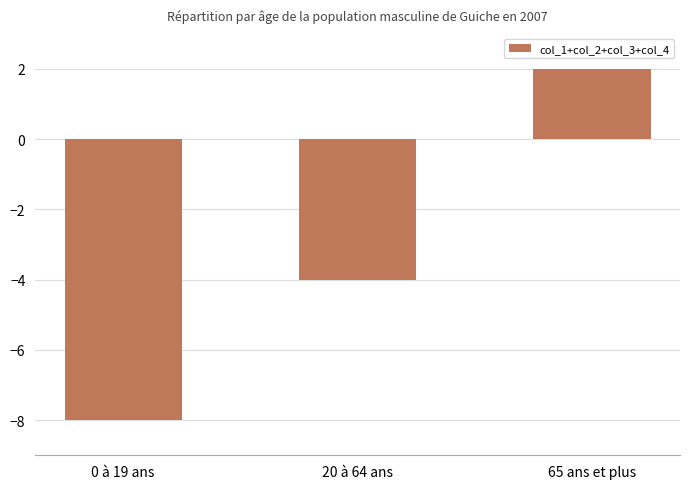

What is the minimum value shown in the chart?

-8